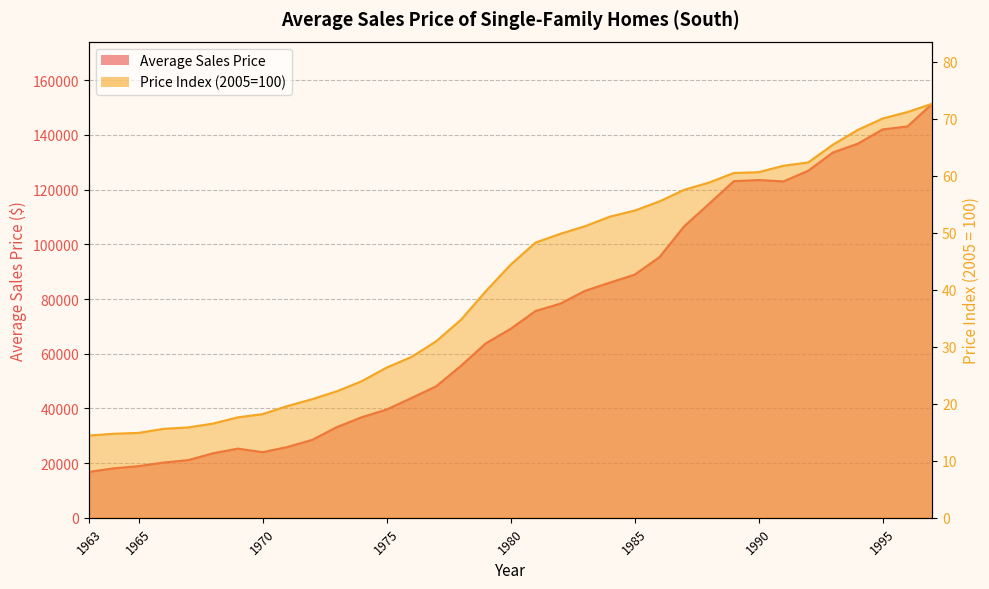

The value of Average Sales Price at 1995 is 184724.7. True or false?

False